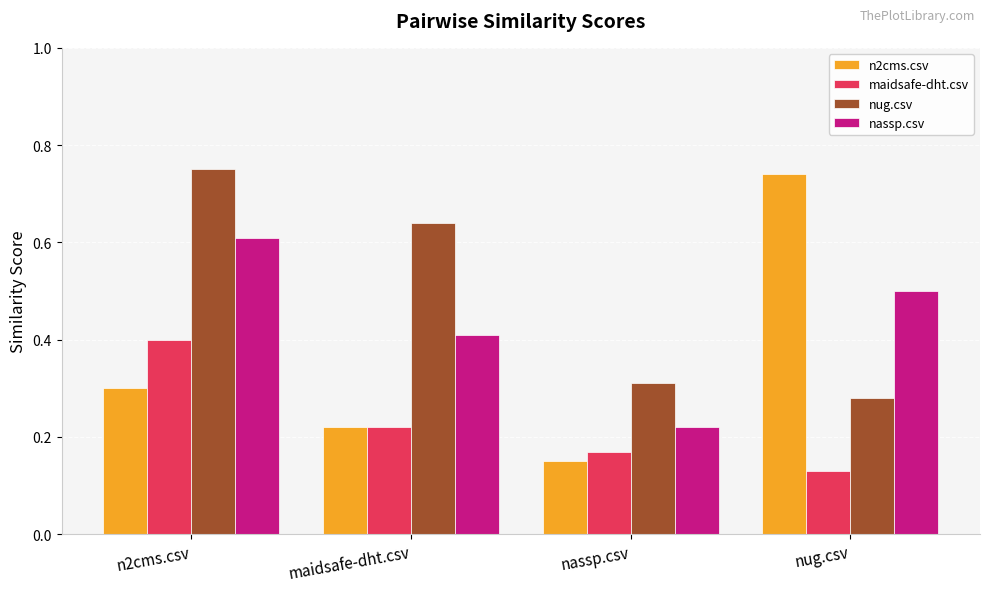

The nug.csv series shows 0.2 at n2cms.csv. True or false?

False